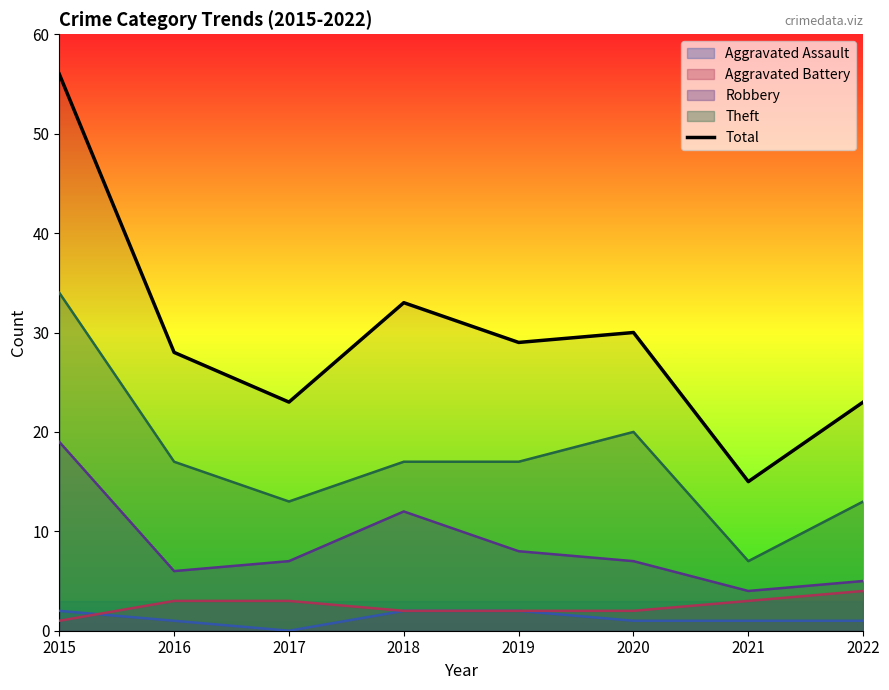

What is the sum of the values at 2019 and 2021?

44